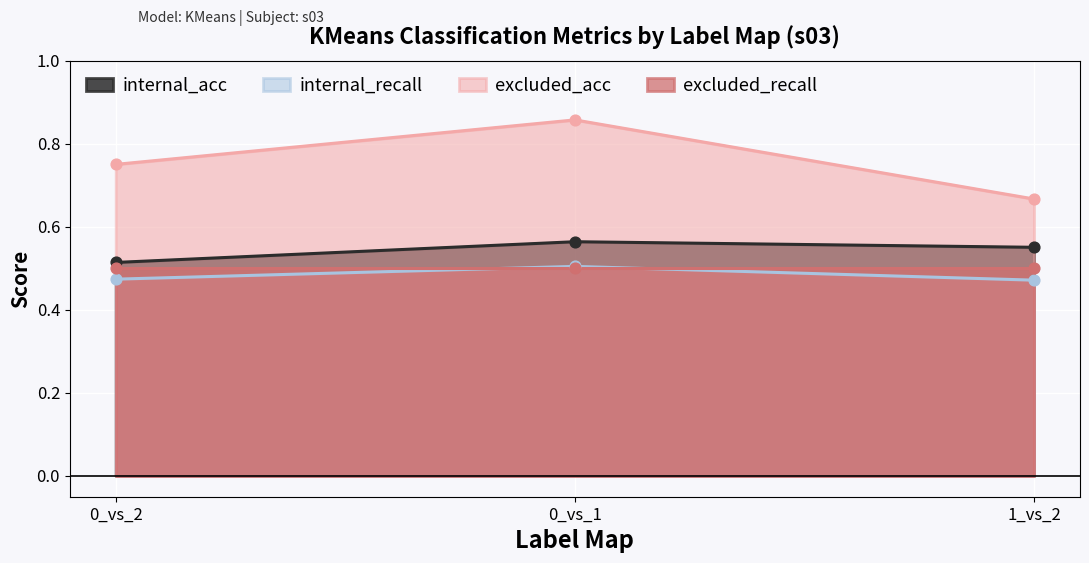

What is the total value across all series at 0_vs_1?

1.9